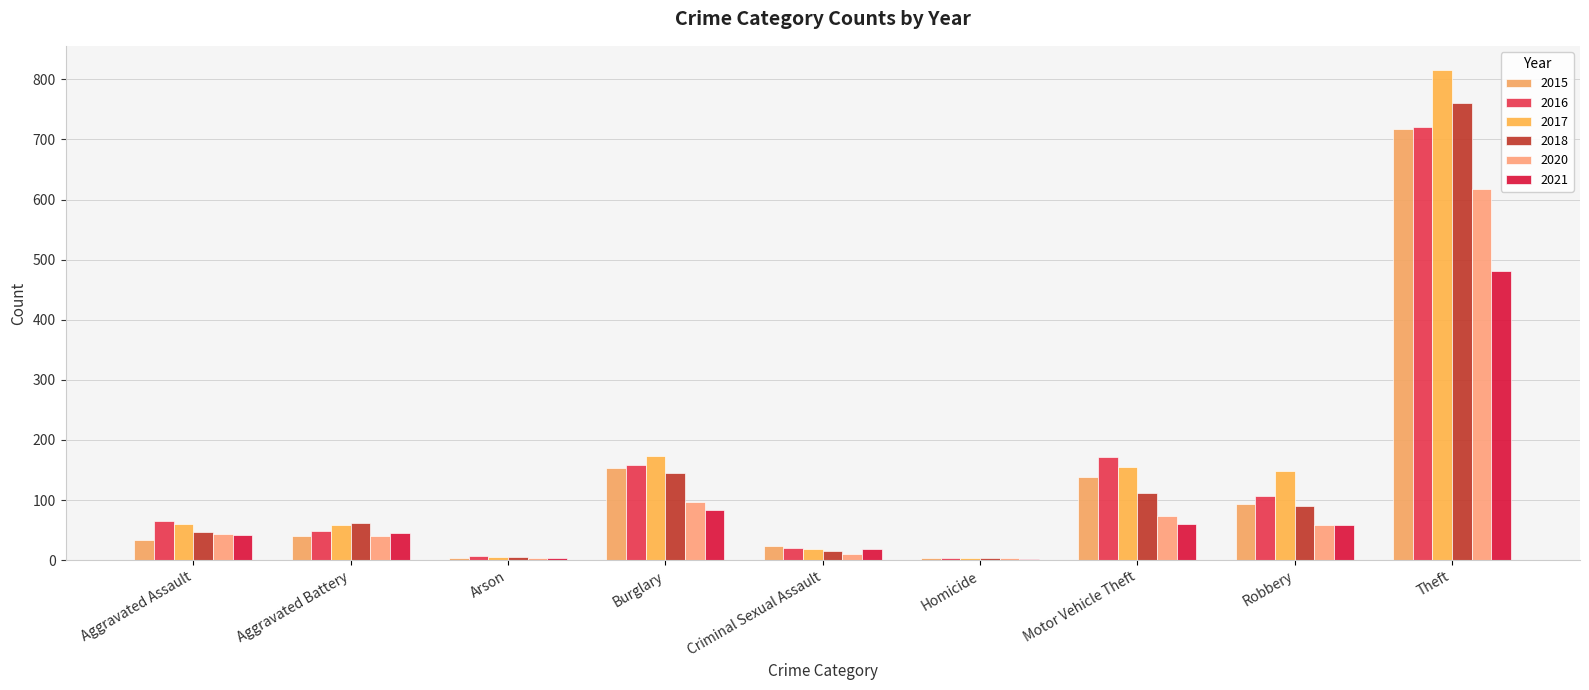

What is the difference between the maximum and minimum values in the 2016 series?

716